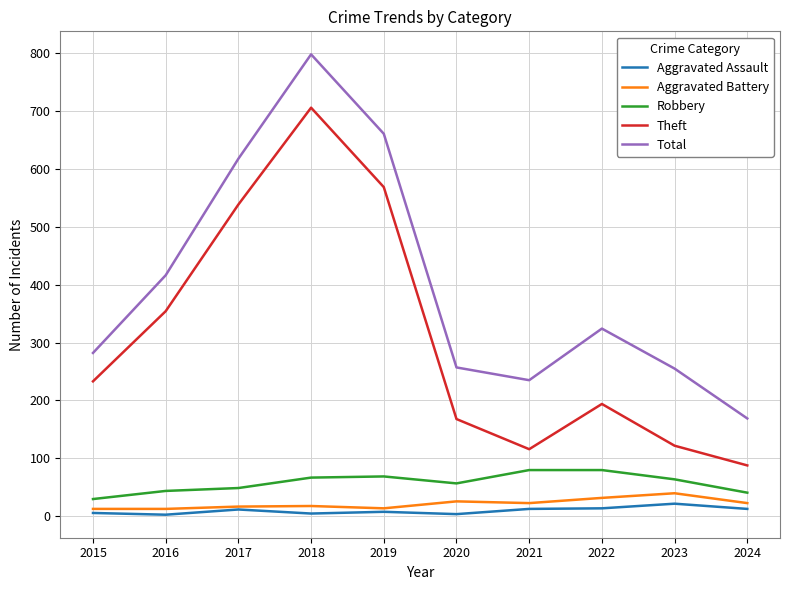

The value of Theft at 2020 is 230. True or false?

False